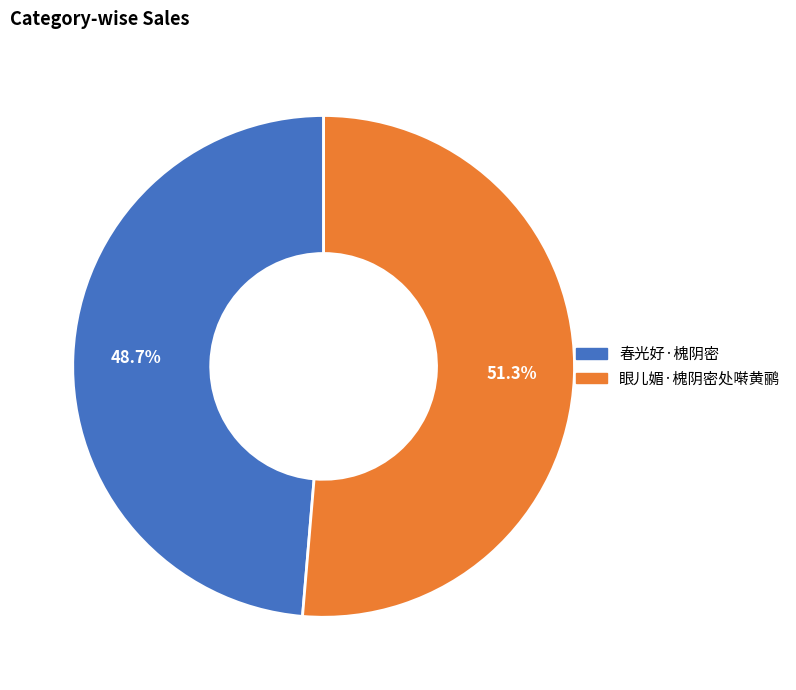

Which has a higher value, 眼儿媚·槐阴密处啭黄鹂 or 春光好·槐阴密?

眼儿媚·槐阴密处啭黄鹂